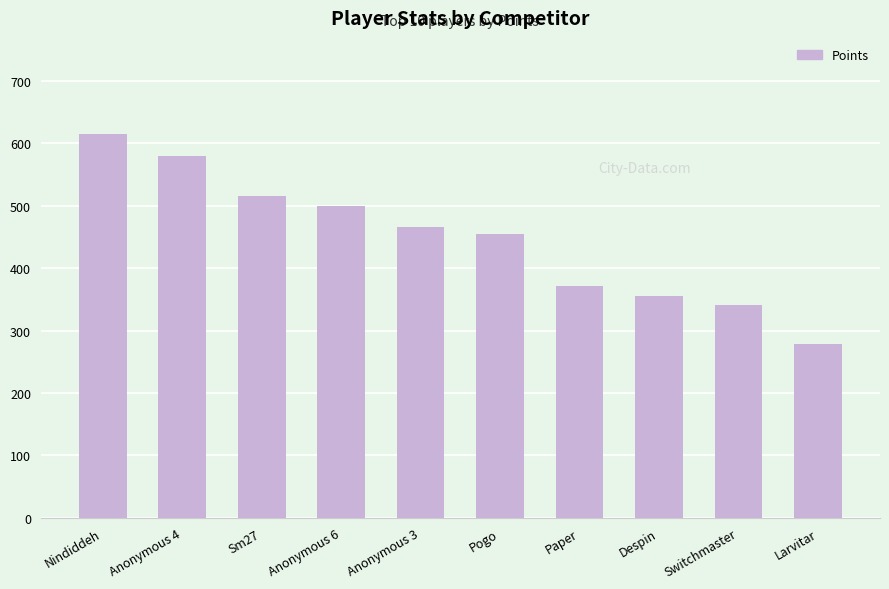

Reading left to right, extract all data points from this chart.

Nindiddeh=615	Anonymous 4=580	Sm27=515	Anonymous 6=499	Anonymous 3=466	Pogo=455	Paper=372	Despin=355	Switchmaster=341	Larvitar=279